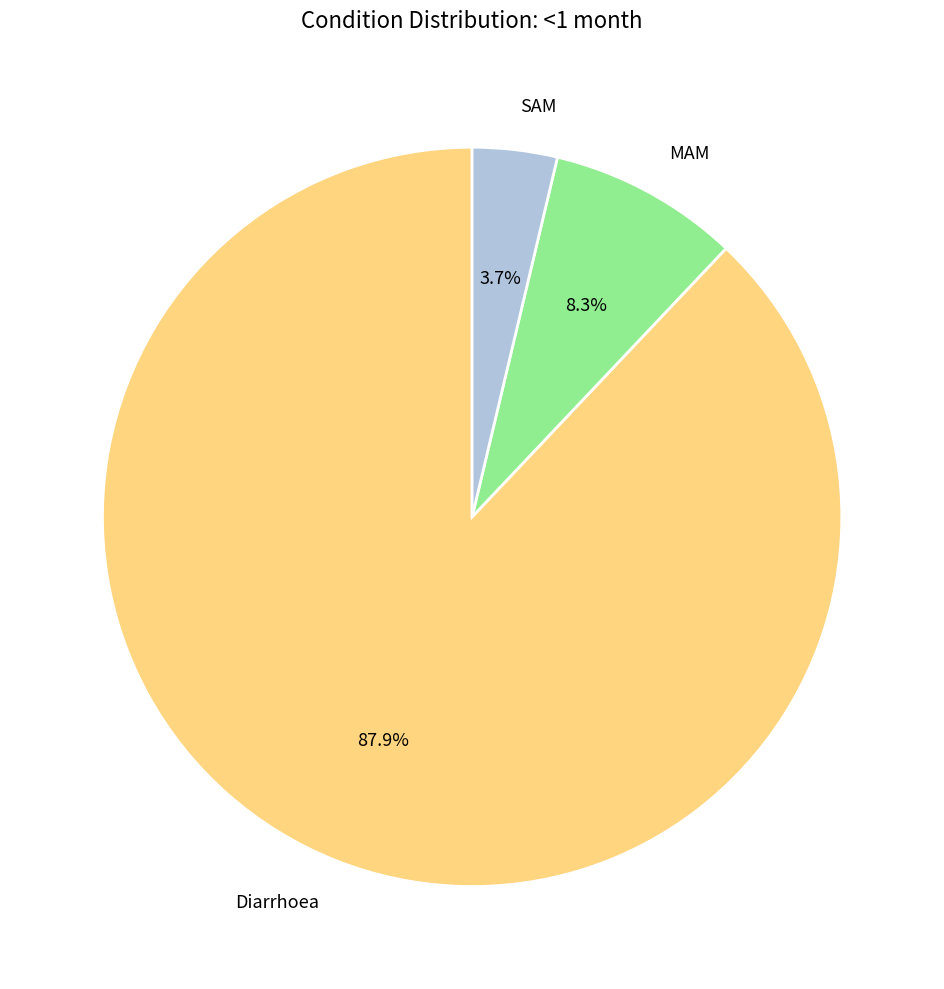

Between SAM and MAM, which is larger?

MAM